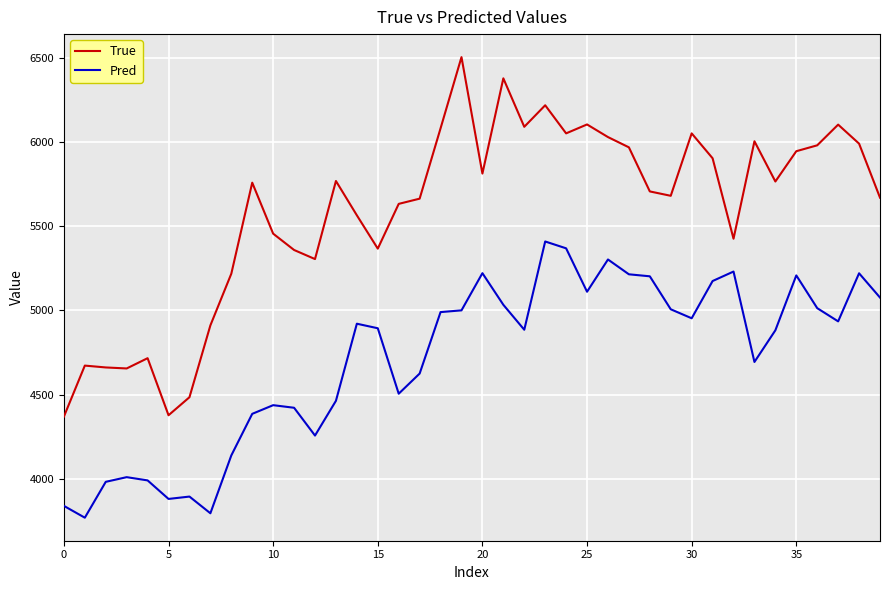

What is the lowest value of the Pred series?

3768.2